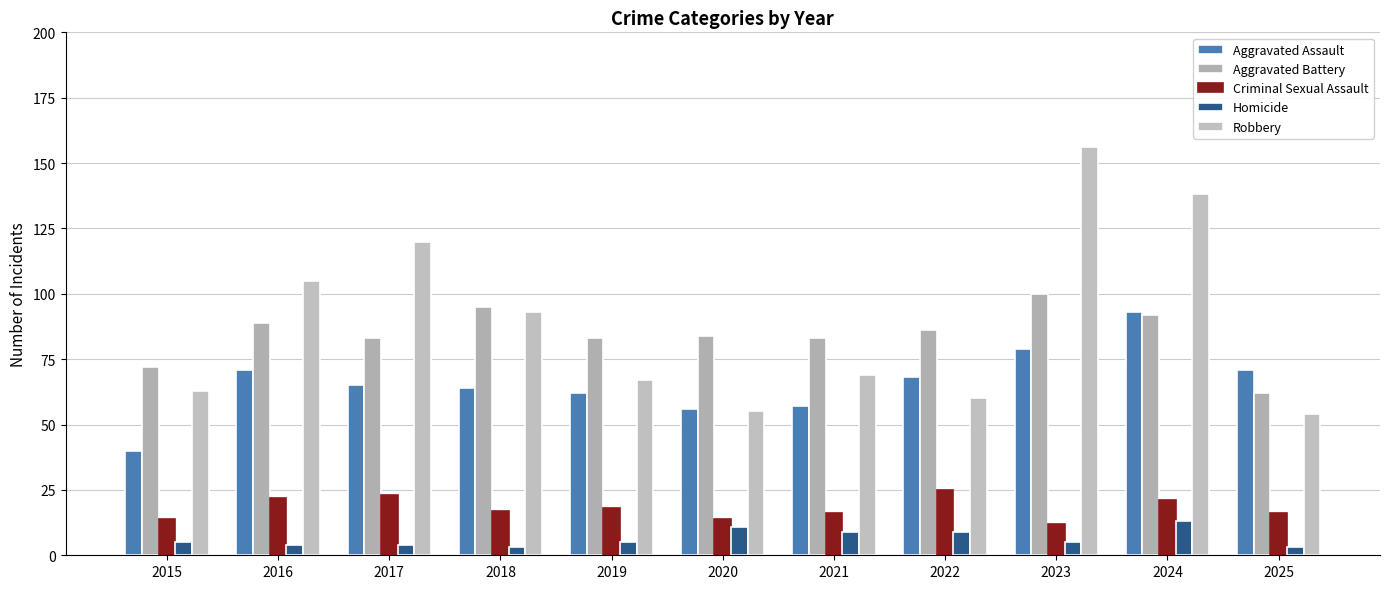

Which category has the lowest value in the Aggravated Assault series?

2015